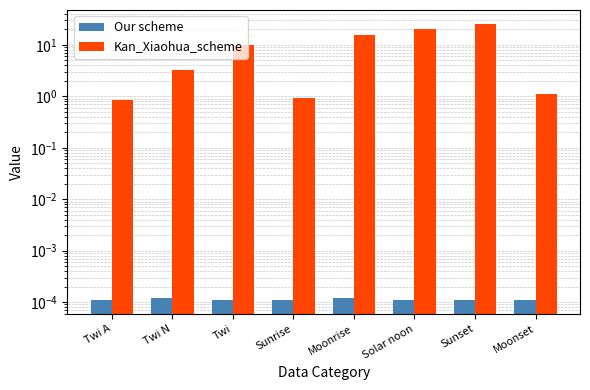

What are all the series names shown in the legend?

Our scheme, Kan_Xiaohua_scheme